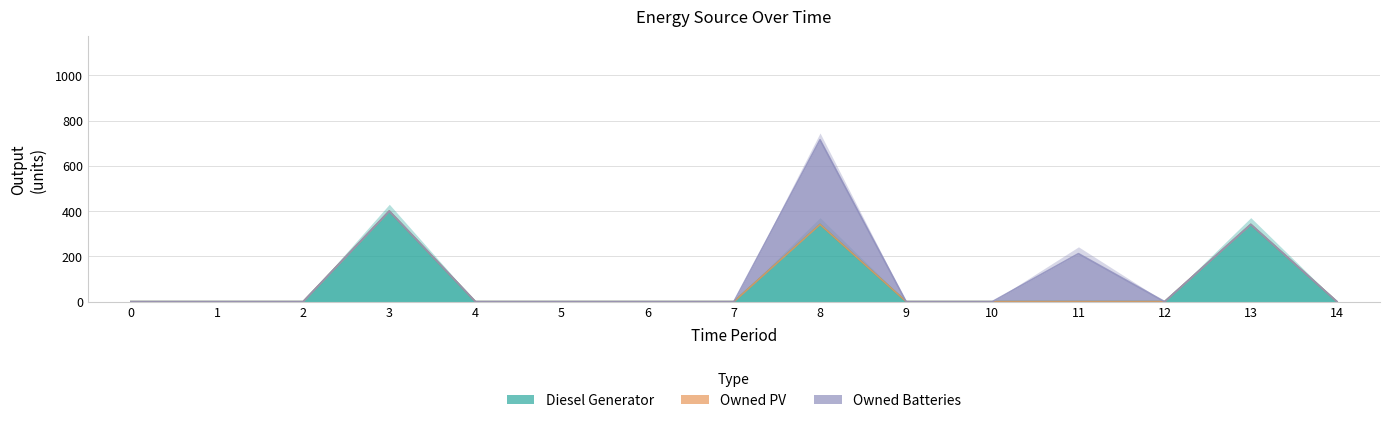

Is it true that Diesel Generator equals -214 at 2?

False